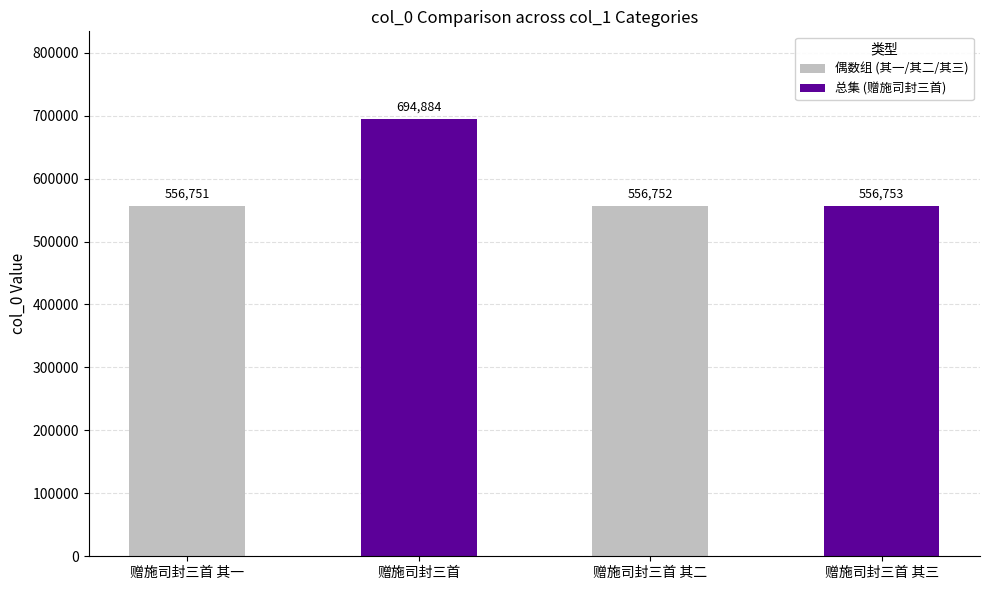

How many data points does each series have?

4